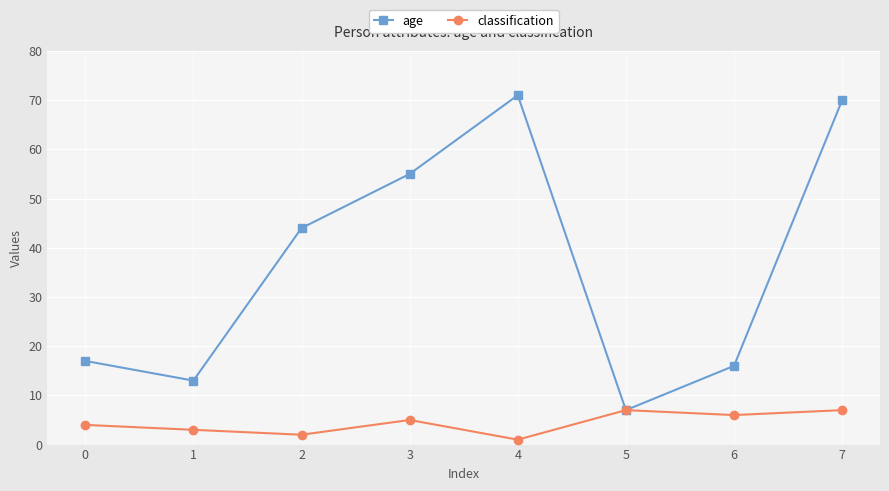

The classification series shows 4 at 0. True or false?

True